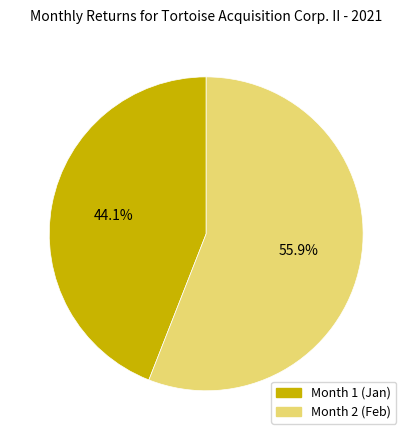

Is there a majority slice in this chart?

Yes